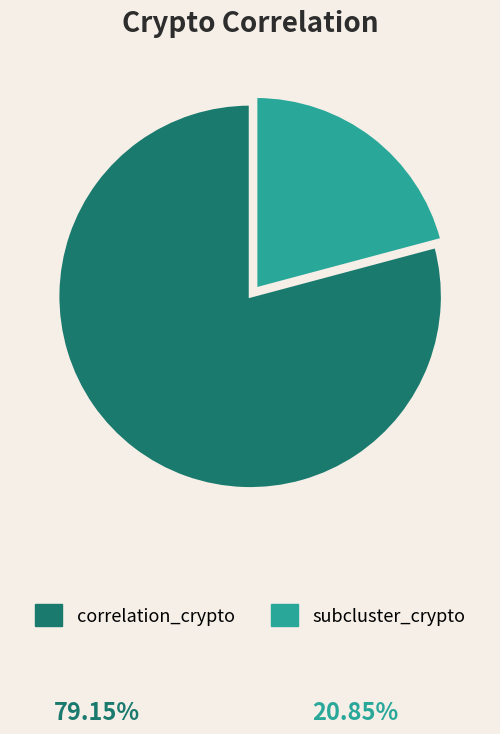

Rank the categories by value from highest to lowest.

correlation_crypto, subcluster_crypto